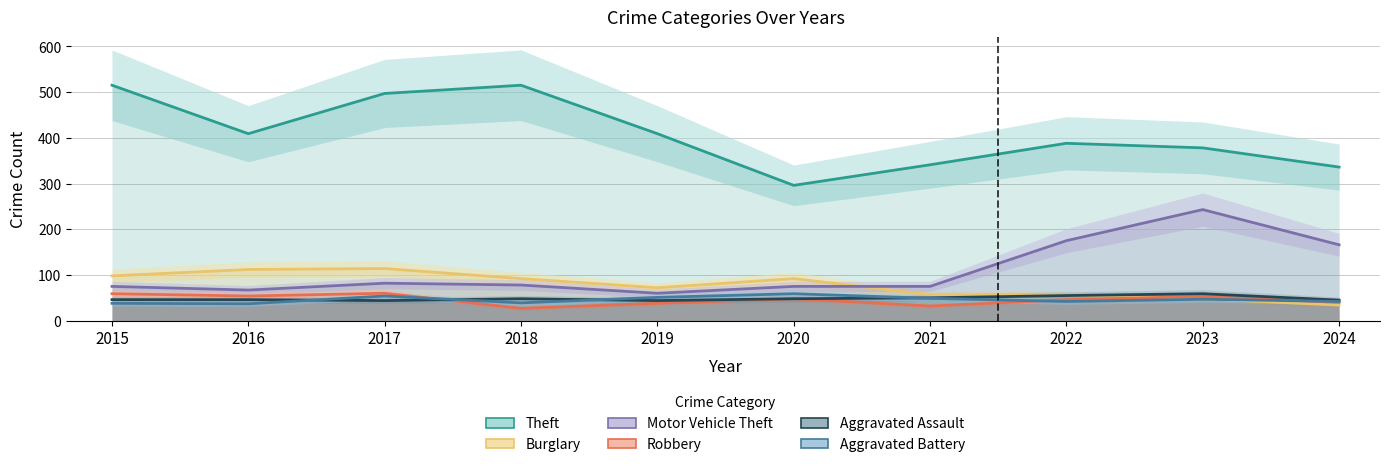

Count the number of data series in this chart.

6